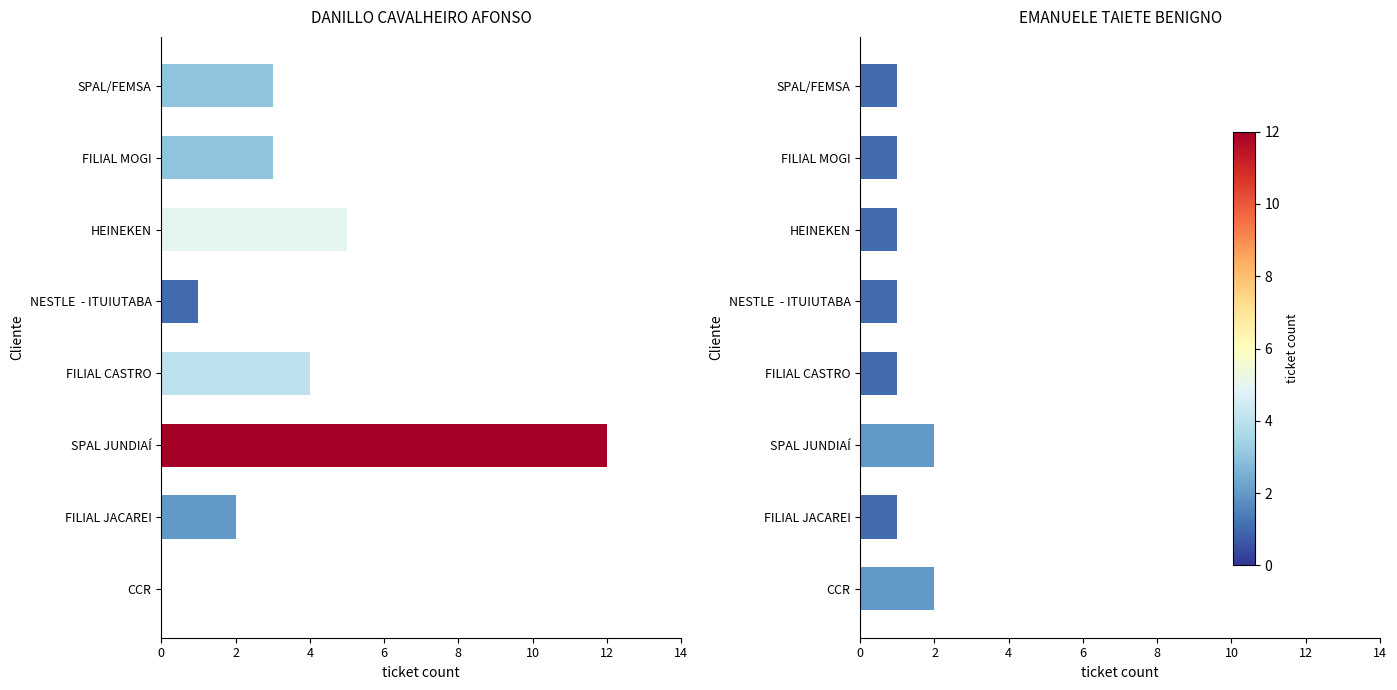

Is it true that DANILLO CAVALHEIRO AFONSO equals 3 at FILIAL MOGI?

True